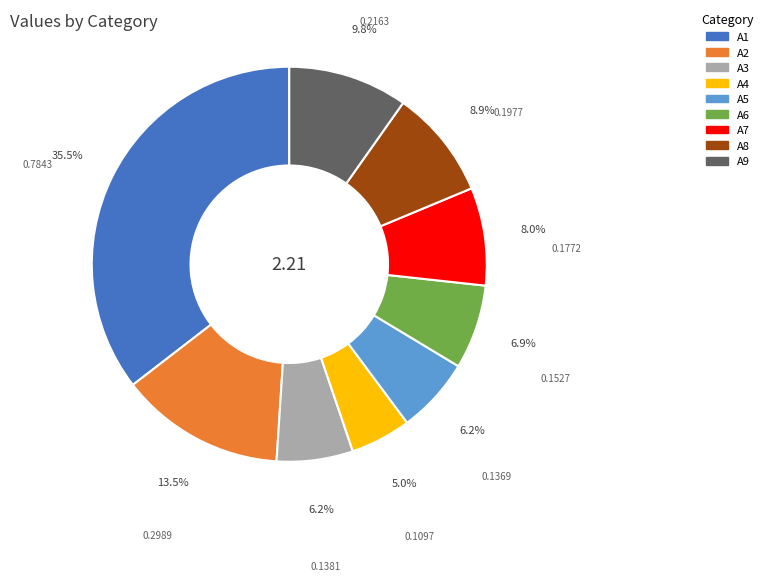

The A5 slice represents 20% of the pie. True or false?

False